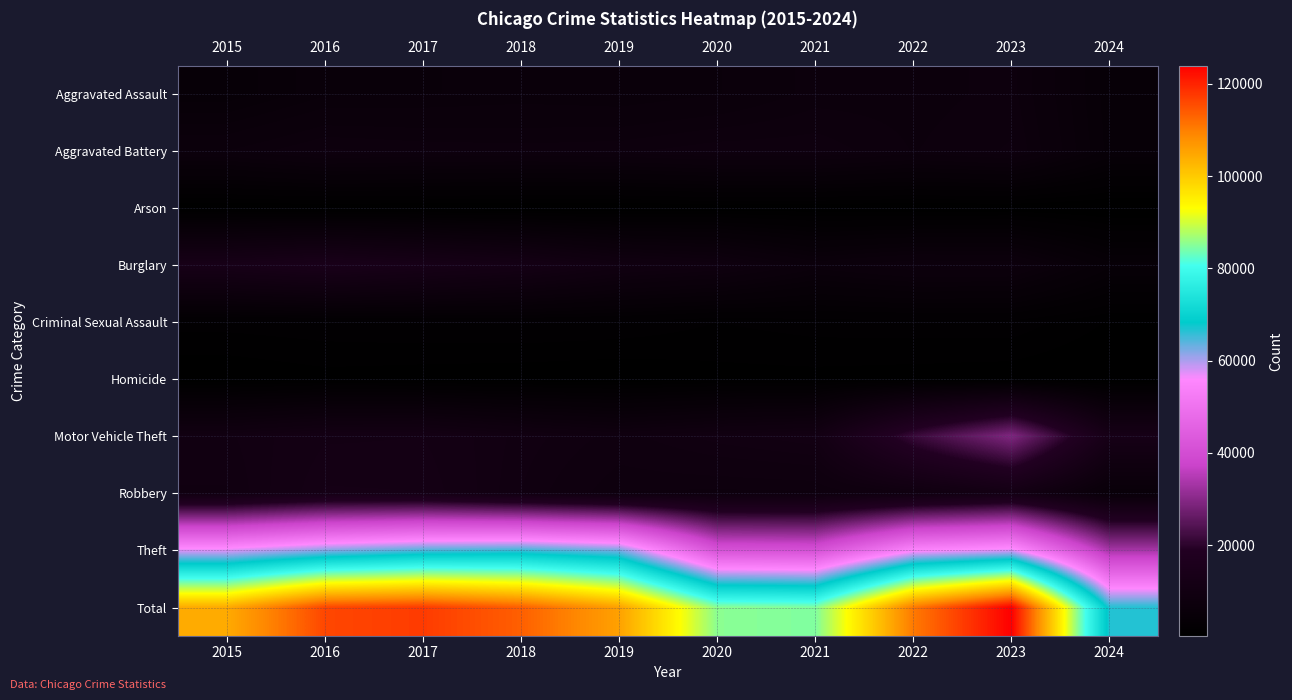

Reading left to right, extract all data points from this chart.

Aggravated Assault: 2015=4480	2016=5713	2017=5793	2018=6001	2019=5841	2020=6265	2021=7242	2022=7280	2023=7710	2024=4557
Aggravated Battery: 2015=7019	2016=8086	2017=7845	2018=7735	2019=7858	2020=8320	2021=8347	2022=7491	2023=8080	2024=4677
Arson: 2015=448	2016=515	2017=444	2018=373	2019=376	2020=588	2021=529	2022=422	2023=512	2024=276
Burglary: 2015=13184	2016=14289	2017=13001	2018=11747	2019=9638	2020=8758	2021=6662	2022=7593	2023=7482	2024=4322
Criminal Sexual Assault: 2015=1703	2016=1850	2017=1975	2018=2034	2019=1910	2020=1488	2021=1738	2022=1799	2023=1829	2024=951
Homicide: 2015=496	2016=786	2017=672	2018=588	2019=499	2020=787	2021=804	2022=724	2023=626	2024=338
Motor Vehicle Theft: 2015=10068	2016=11285	2017=11380	2018=9985	2019=8977	2020=9959	2021=10603	2022=21461	2023=29245	2024=12746
Robbery: 2015=9638	2016=11960	2017=11880	2018=9681	2019=7995	2020=7855	2021=7920	2022=8963	2023=11055	2024=5275
Theft: 2015=57351	2016=61623	2017=64386	2018=65289	2019=62495	2020=41336	2021=40813	2022=54879	2023=57425	2024=33440
Total: 2015=104387	2016=116107	2017=117376	2018=113433	2019=105589	2020=85356	2021=84658	2022=110612	2023=123964	2024=66582